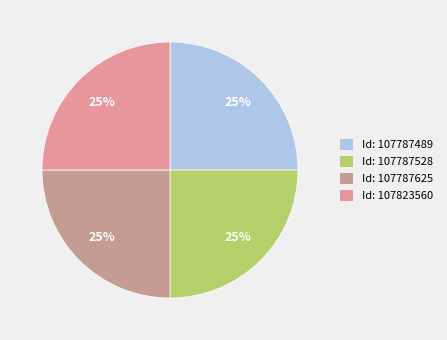

How many segments does this pie chart have?

4